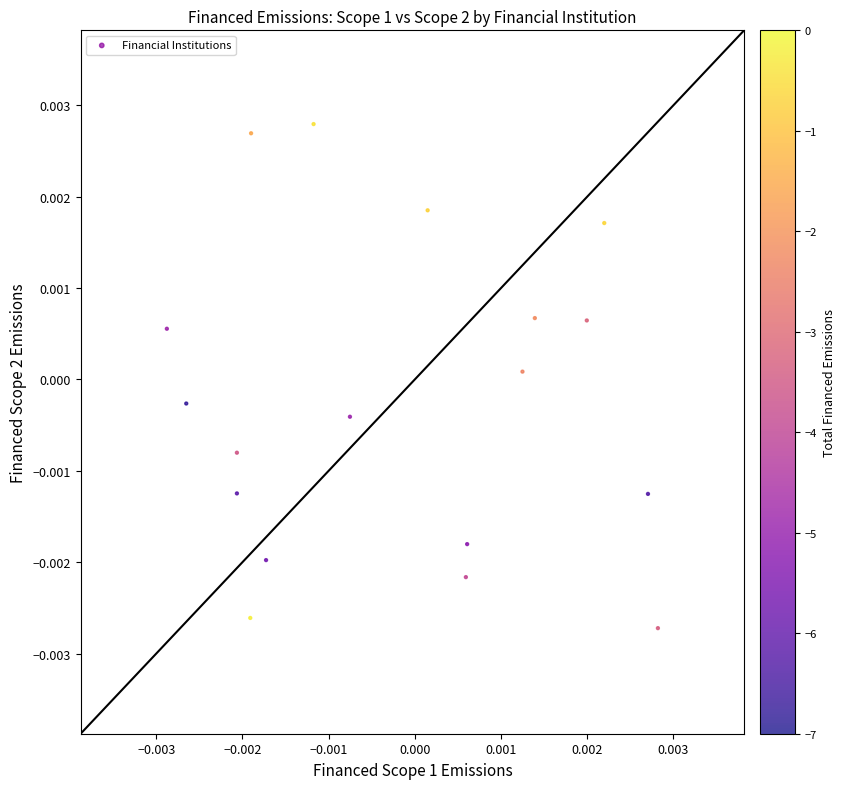

How many data points are displayed?

18